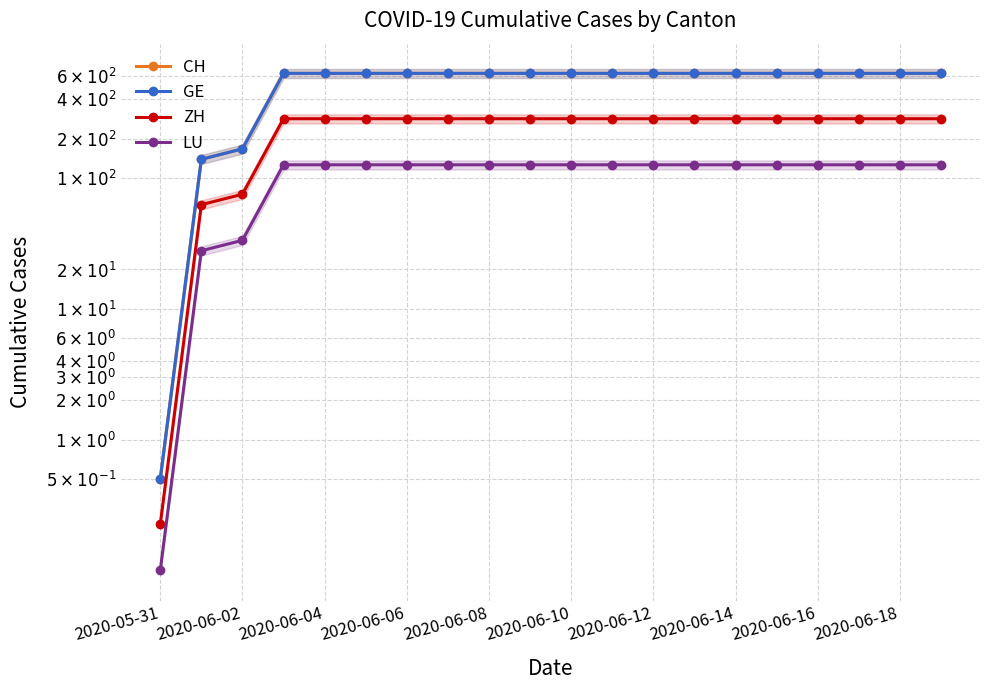

What is the spread (max minus min) of values at 2020-06-14?

504.8